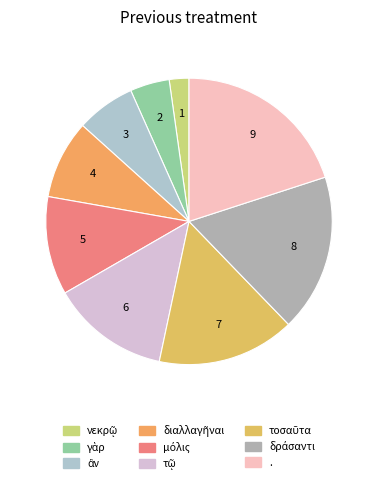

Which slice is the largest?

.